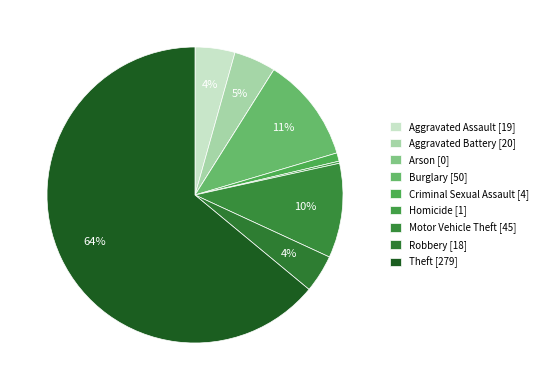

How many slices are in this pie chart?

9